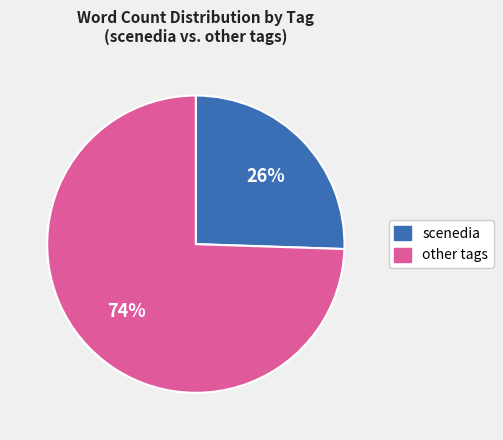

To the nearest percent, what is the average slice percentage?

50%